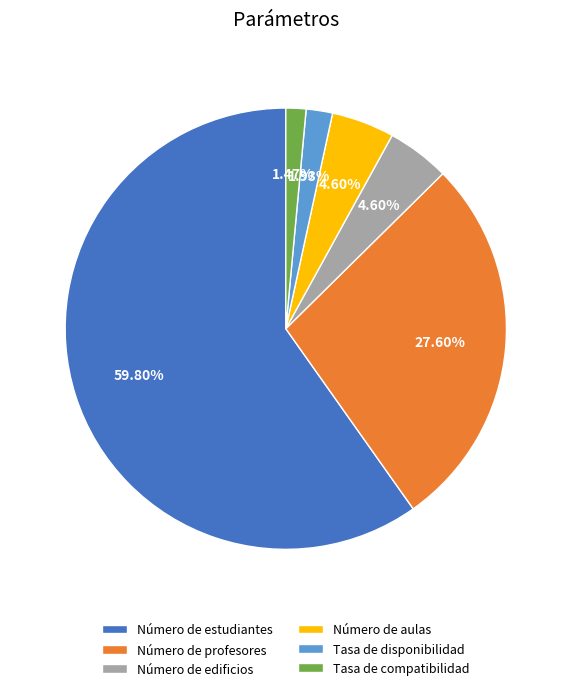

To the nearest percent, what percentage of the pie is Número de edificios?

5%